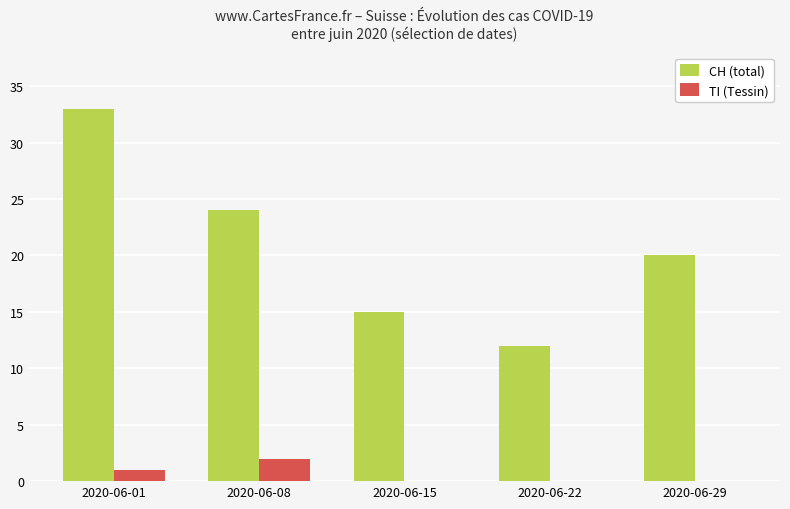

Read the CH (total) value at 2020-06-08.

24